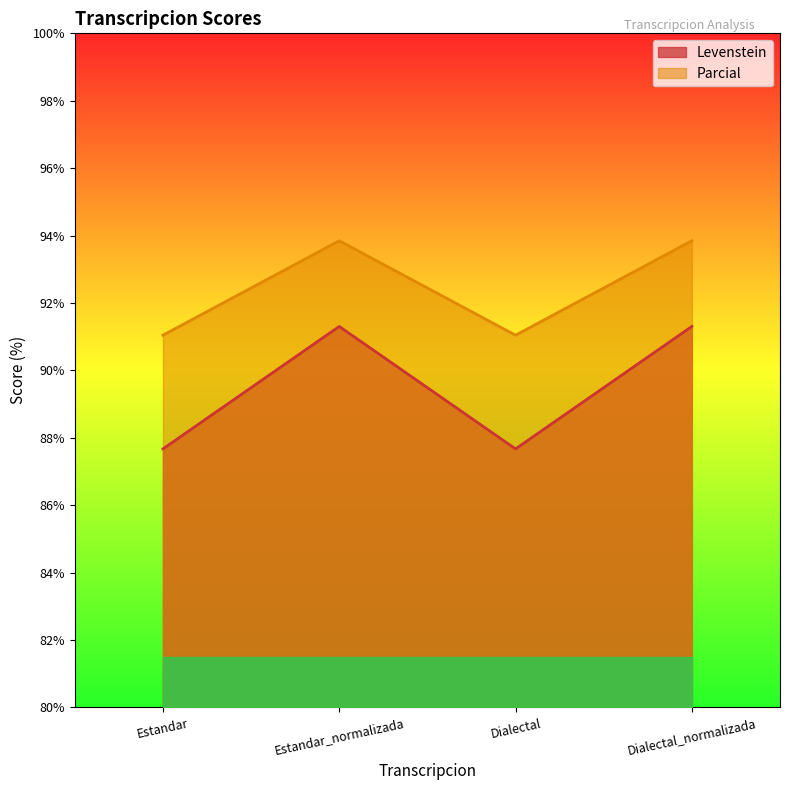

What is the label of the 1st point from the left?

Estandar